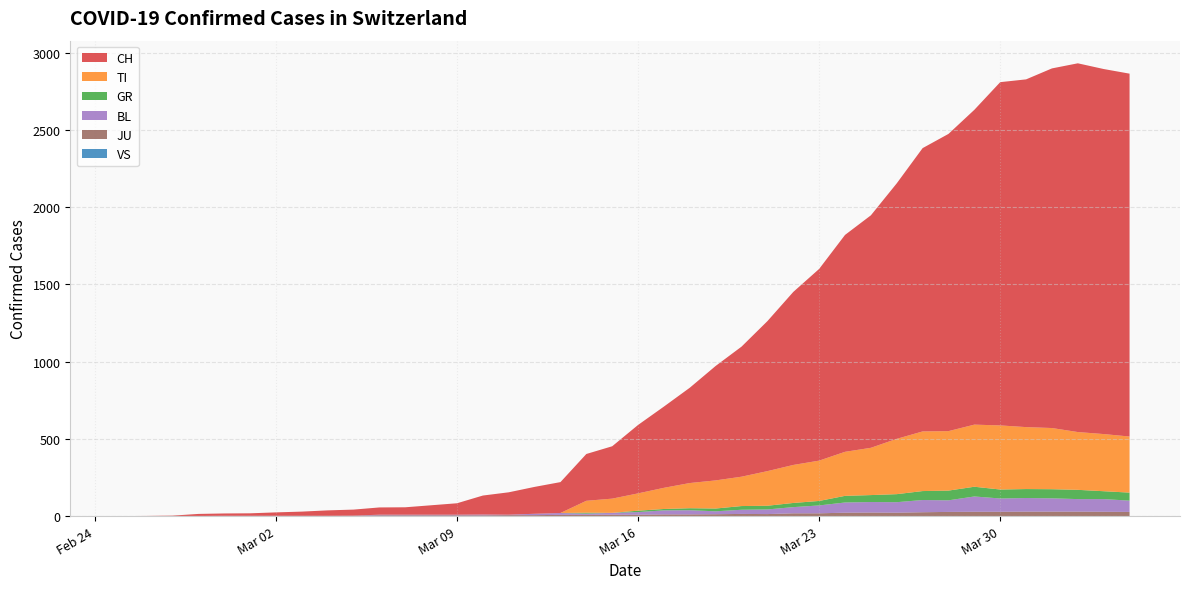

Reading right to left, what are all the values shown in this chart?

CH: 2020-04-04=2349	2020-04-03=2363	2020-04-02=2387	2020-04-01=2328	2020-03-31=2251	2020-03-30=2222	2020-03-29=2038	2020-03-28=1924	2020-03-27=1834	2020-03-26=1654	2020-03-25=1505	2020-03-24=1404	2020-03-23=1241	2020-03-22=1120	2020-03-21=971	2020-03-20=842	2020-03-19=741	2020-03-18=617	2020-03-17=526	2020-03-16=443	2020-03-15=339	2020-03-14=303	2020-03-13=200	2020-03-12=174	2020-03-11=145	2020-03-10=123	2020-03-09=74	2020-03-08=61	2020-03-07=48	2020-03-06=47	2020-03-05=39	2020-03-04=35	2020-03-03=27	2020-03-02=22	2020-03-01=16	2020-02-29=15	2020-02-28=13	2020-02-27=2	2020-02-26=1	2020-02-25=0
TI: 2020-04-04=363	2020-04-03=370	2020-04-02=374	2020-04-01=396	2020-03-31=401	2020-03-30=415	2020-03-29=402	2020-03-28=385	2020-03-27=386	2020-03-26=358	2020-03-25=306	2020-03-24=285	2020-03-23=261	2020-03-22=246	2020-03-21=224	2020-03-20=190	2020-03-19=182	2020-03-18=163	2020-03-17=137	2020-03-16=112	2020-03-15=92	2020-03-14=77	2020-03-13=0	2020-03-12=0	2020-03-11=0	2020-03-10=0	2020-03-09=0	2020-03-08=0	2020-03-07=0	2020-03-06=0	2020-03-05=0	2020-03-04=0	2020-03-03=0	2020-03-02=0	2020-03-01=0	2020-02-29=0	2020-02-28=0	2020-02-27=0	2020-02-26=0	2020-02-25=0
GR: 2020-04-04=52	2020-04-03=51	2020-04-02=60	2020-04-01=59	2020-03-31=58	2020-03-30=58	2020-03-29=63	2020-03-28=63	2020-03-27=58	2020-03-26=52	2020-03-25=45	2020-03-24=43	2020-03-23=29	2020-03-22=27	2020-03-21=24	2020-03-20=24	2020-03-19=18	2020-03-18=13	2020-03-17=9	2020-03-16=9	2020-03-15=0	2020-03-14=6	2020-03-13=0	2020-03-12=0	2020-03-11=0	2020-03-10=0	2020-03-09=0	2020-03-08=0	2020-03-07=0	2020-03-06=0	2020-03-05=0	2020-03-04=0	2020-03-03=0	2020-03-02=0	2020-03-01=0	2020-02-29=0	2020-02-28=0	2020-02-27=0	2020-02-26=0	2020-02-25=0
VS: 2020-04-04=0	2020-04-03=0	2020-04-02=0	2020-04-01=0	2020-03-31=0	2020-03-30=0	2020-03-29=0	2020-03-28=0	2020-03-27=0	2020-03-26=0	2020-03-25=0	2020-03-24=0	2020-03-23=0	2020-03-22=0	2020-03-21=0	2020-03-20=0	2020-03-19=0	2020-03-18=0	2020-03-17=0	2020-03-16=0	2020-03-15=0	2020-03-14=0	2020-03-13=0	2020-03-12=0	2020-03-11=0	2020-03-10=0	2020-03-09=0	2020-03-08=0	2020-03-07=0	2020-03-06=0	2020-03-05=0	2020-03-04=0	2020-03-03=0	2020-03-02=0	2020-03-01=0	2020-02-29=0	2020-02-28=0	2020-02-27=0	2020-02-26=0	2020-02-25=0
JU: 2020-04-04=27	2020-04-03=28	2020-04-02=29	2020-04-01=29	2020-03-31=29	2020-03-30=28	2020-03-29=28	2020-03-28=27	2020-03-27=25	2020-03-26=22	2020-03-25=23	2020-03-24=22	2020-03-23=18	2020-03-22=18	2020-03-21=13	2020-03-20=14	2020-03-19=12	2020-03-18=11	2020-03-17=11	2020-03-16=9	2020-03-15=9	2020-03-14=8	2020-03-13=8	2020-03-12=6	2020-03-11=6	2020-03-10=5	2020-03-09=5	2020-03-08=5	2020-03-07=5	2020-03-06=5	2020-03-05=2	2020-03-04=1	2020-03-03=1	2020-03-02=1	2020-03-01=1	2020-02-29=1	2020-02-28=1	2020-02-27=1	2020-02-26=0	2020-02-25=0
BL: 2020-04-04=73	2020-04-03=82	2020-04-02=81	2020-04-01=86	2020-03-31=88	2020-03-30=86	2020-03-29=99	2020-03-28=75	2020-03-27=79	2020-03-26=68	2020-03-25=68	2020-03-24=66	2020-03-23=51	2020-03-22=40	2020-03-21=30	2020-03-20=27	2020-03-19=19	2020-03-18=27	2020-03-17=26	2020-03-16=17	2020-03-15=12	2020-03-14=8	2020-03-13=12	2020-03-12=9	2020-03-11=3	2020-03-10=5	2020-03-09=4	2020-03-08=4	2020-03-07=4	2020-03-06=4	2020-03-05=1	2020-03-04=1	2020-03-03=1	2020-03-02=1	2020-03-01=1	2020-02-29=1	2020-02-28=0	2020-02-27=0	2020-02-26=0	2020-02-25=0